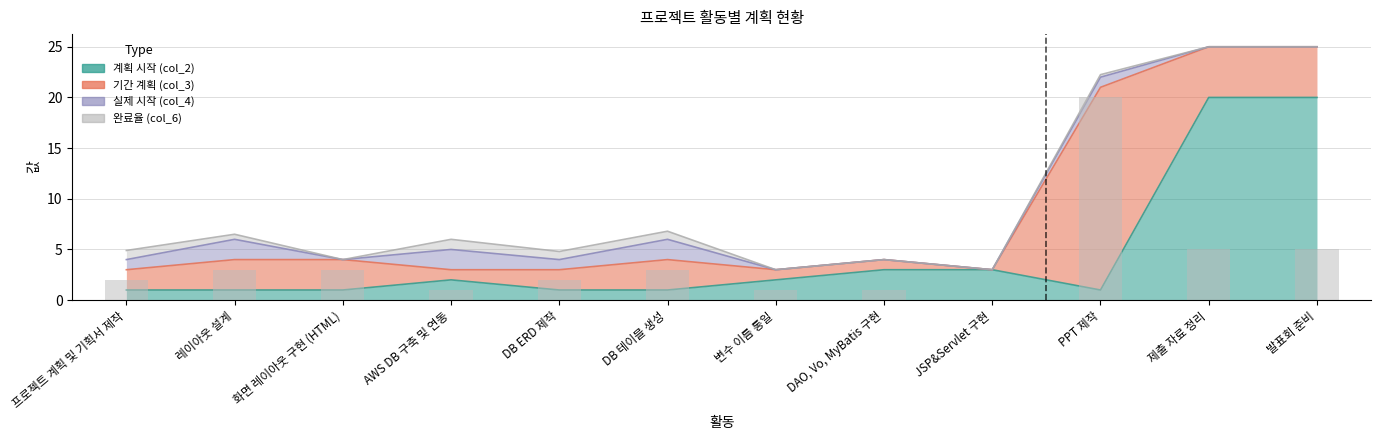

What is the value of the 계획 시작 (col_2) bar at the 9th from the left?

3